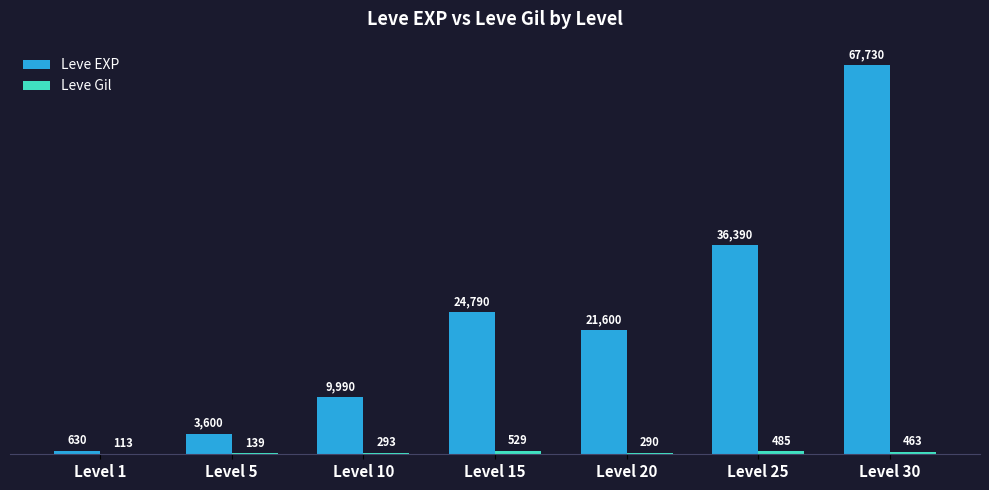

What is the total value across all series at Level 1?

743